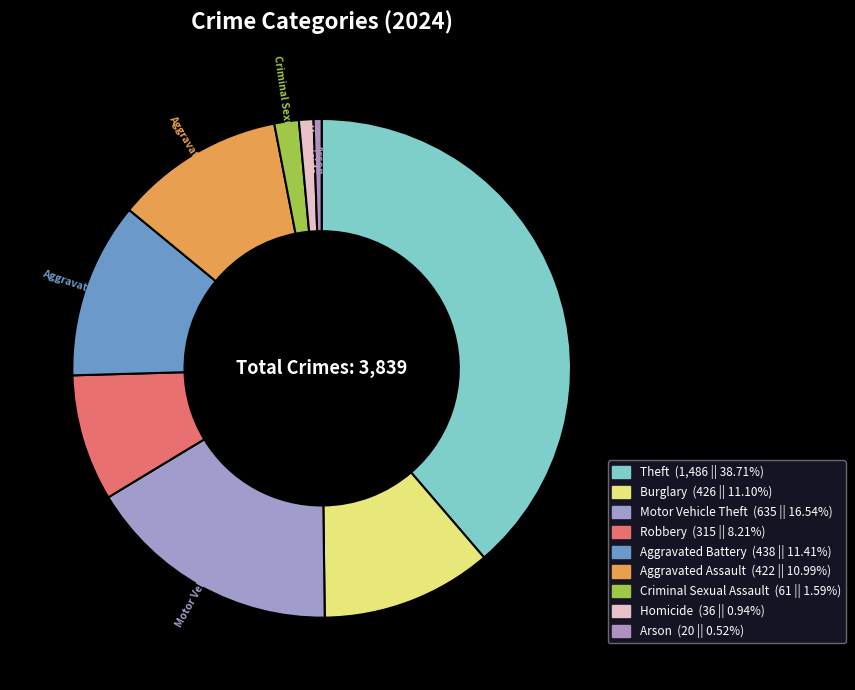

Is it true that Aggravated Assault is 1% of the pie?

False